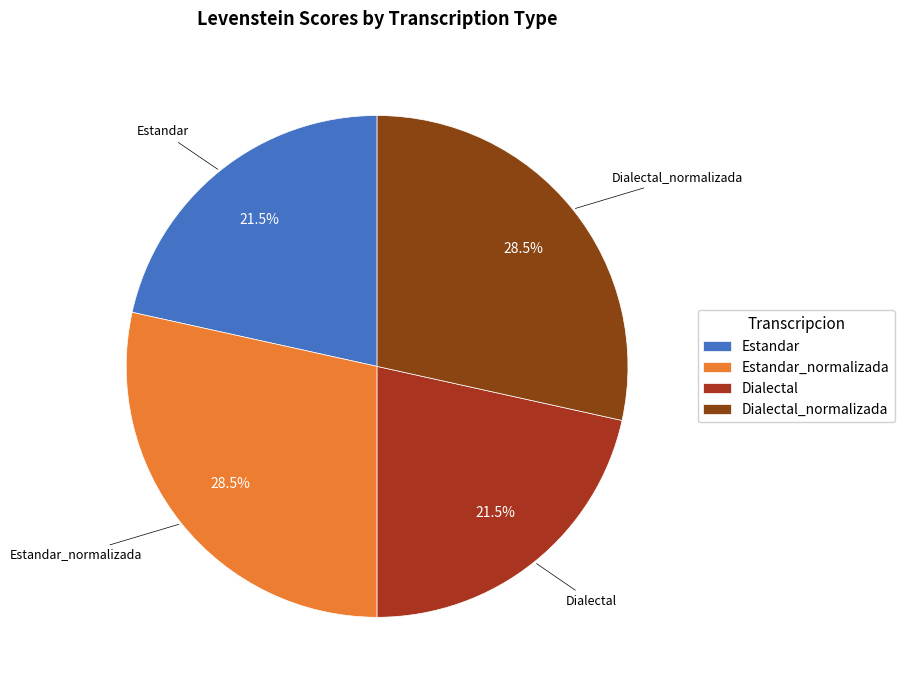

How many slices are in this pie chart?

4